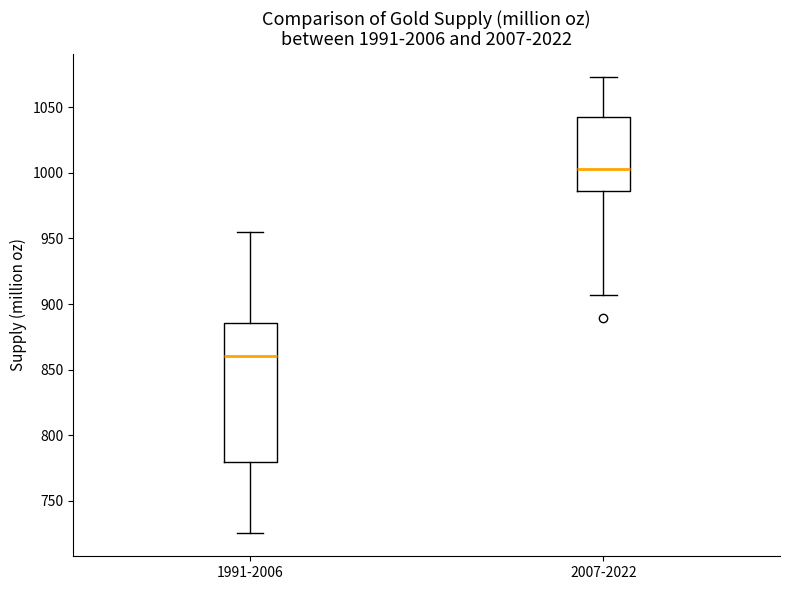

Reading left to right, transcribe this box plot: for each box, give where its median line is, the range the box spans, and where its two whiskers end, as read against the y-axis. The values are not printed on the chart, so give them approximately, as read against the axis.

1991-2006: median 860, box 780 to 885, whiskers 725 to 955
2007-2022: median 1005, box 985 to 1045, whiskers 905 to 1075